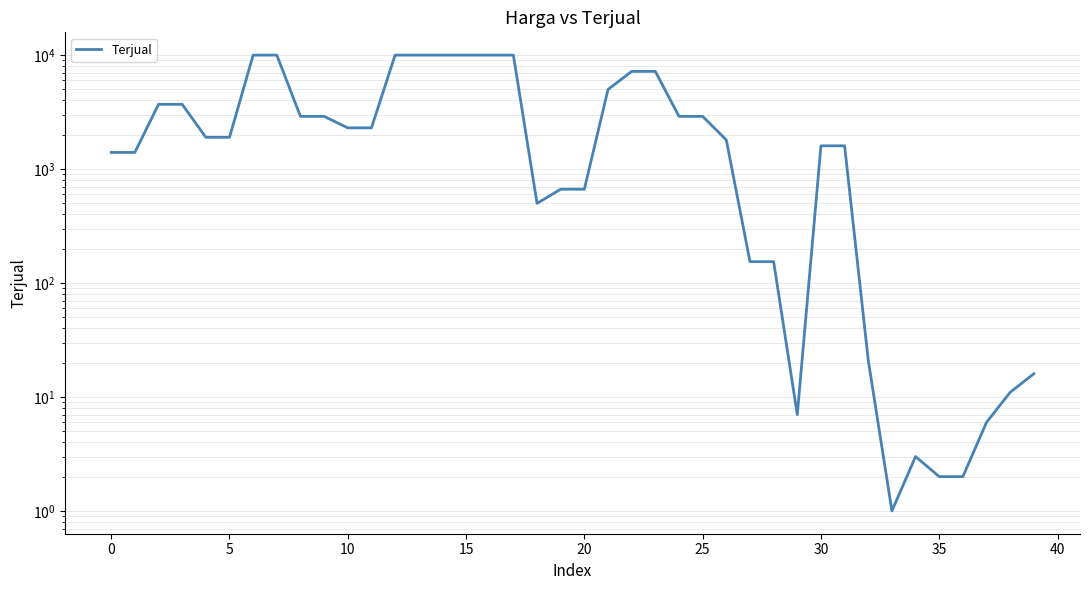

Which label corresponds to the smallest value in the chart?

33